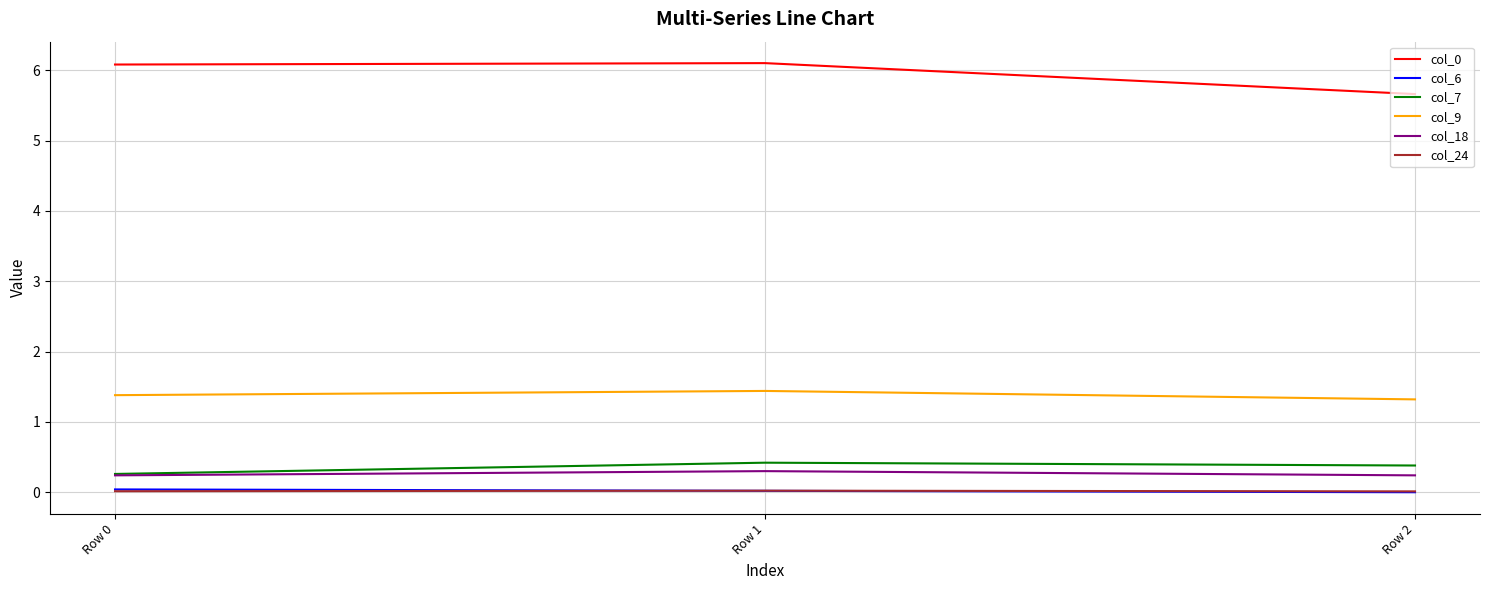

What is the minimum value for col_9?

1.3